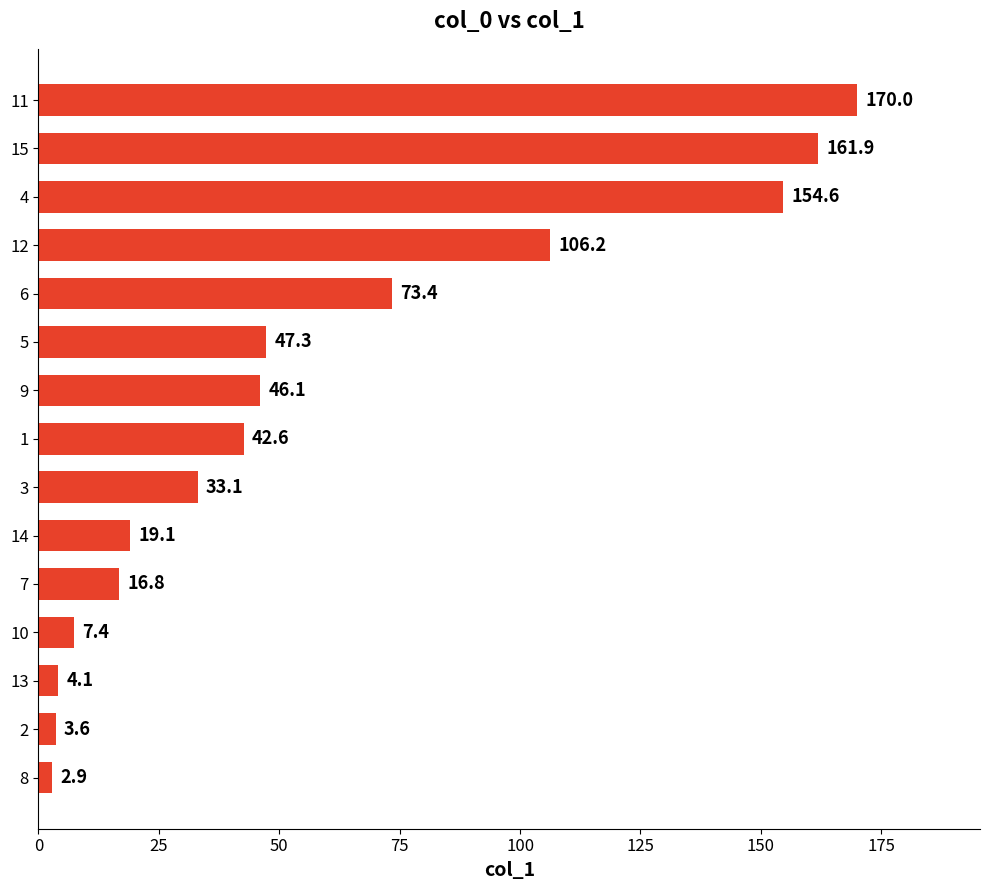

What value does the data have at 12?

106.2